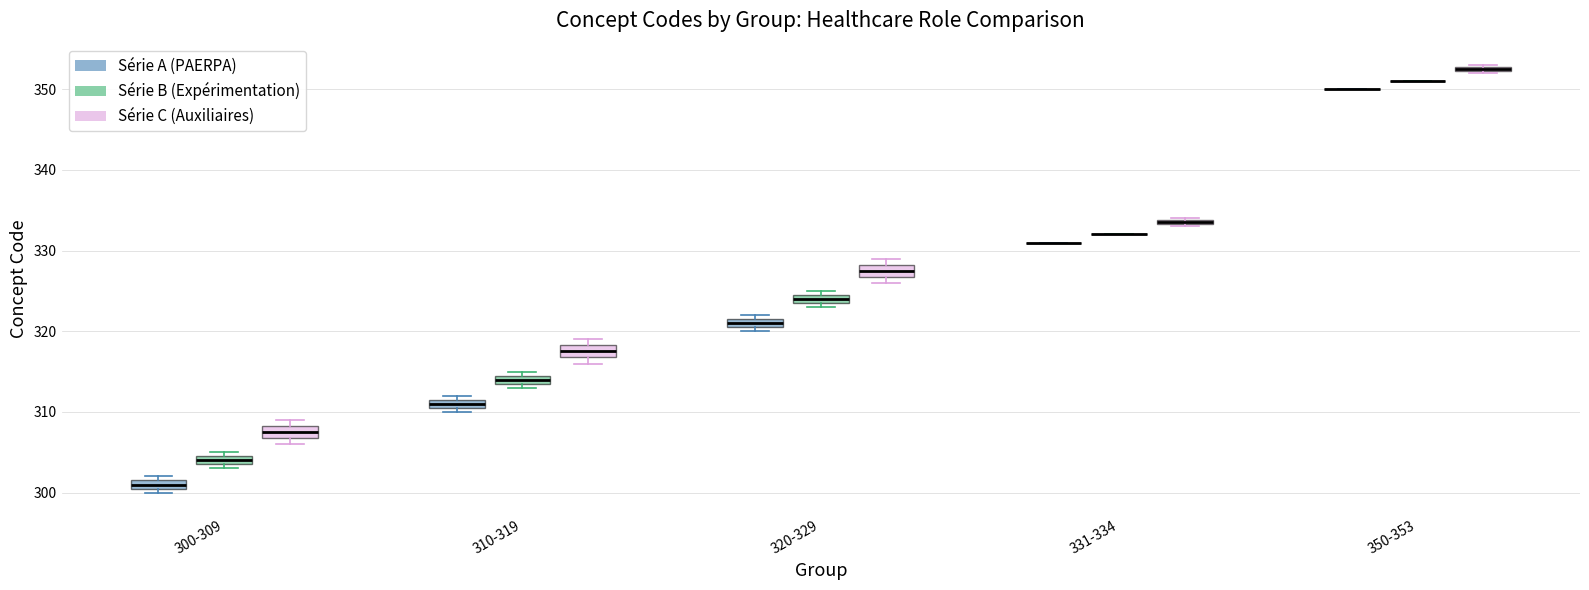

Where is the upper edge of the box for 320-329 (Série A (PAERPA)) on the y-axis? The values are not printed on the chart, so give them approximately, as read against the axis.

322